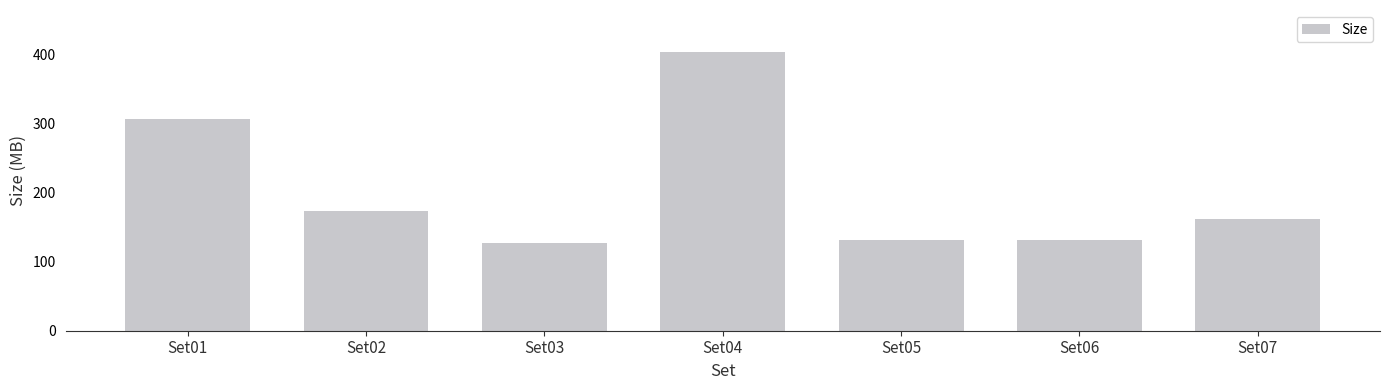

What is the ratio of the value at Set03 to the value at Set01?

0.4